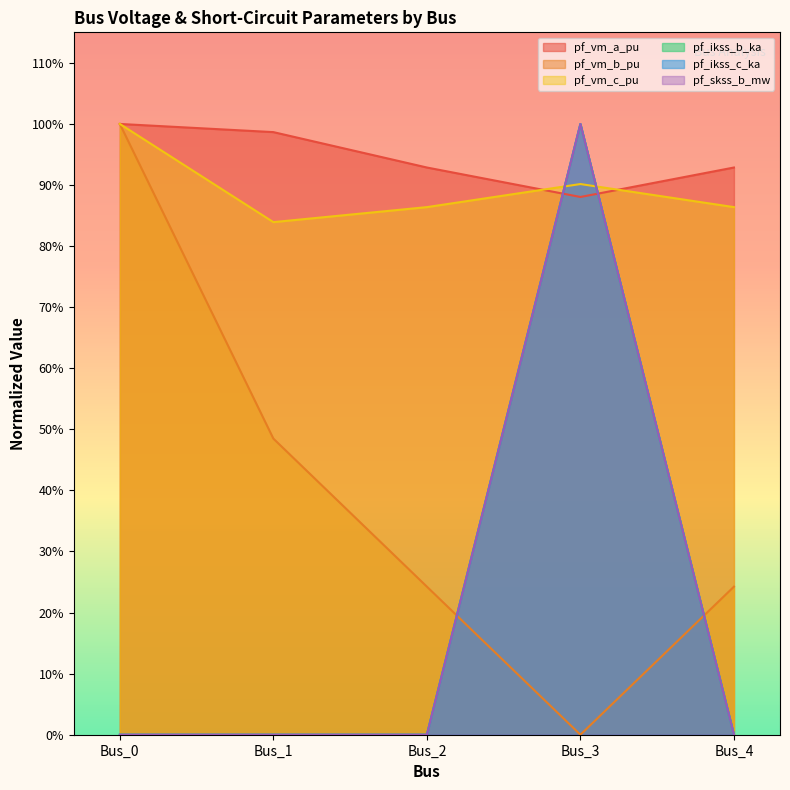

What are all the series names shown in the legend?

pf_vm_a_pu, pf_vm_b_pu, pf_vm_c_pu, pf_ikss_b_ka, pf_ikss_c_ka, pf_skss_b_mw